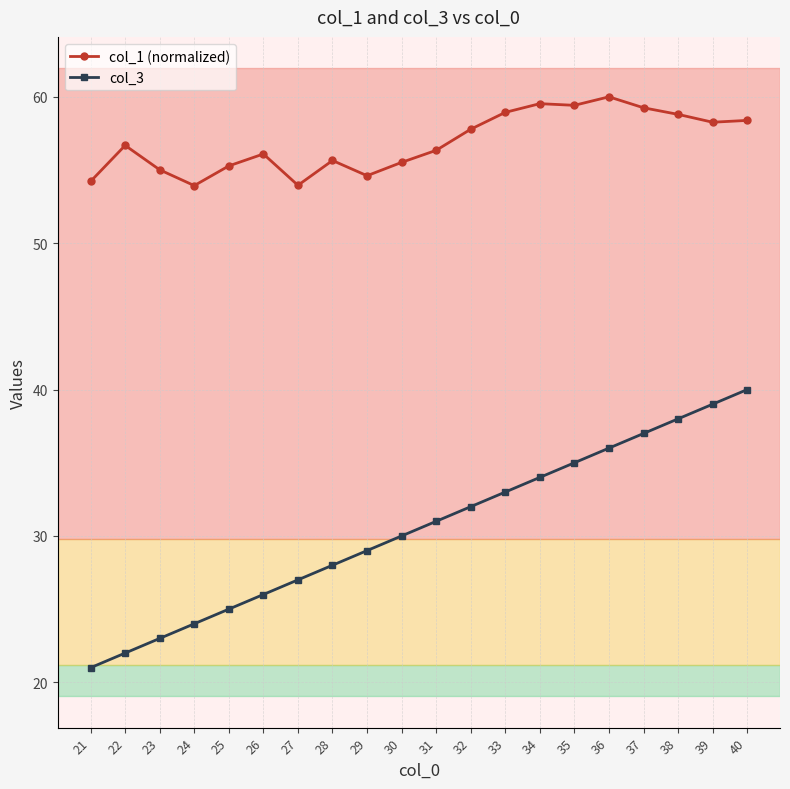

At which category does the chart reach its peak across all series?

36